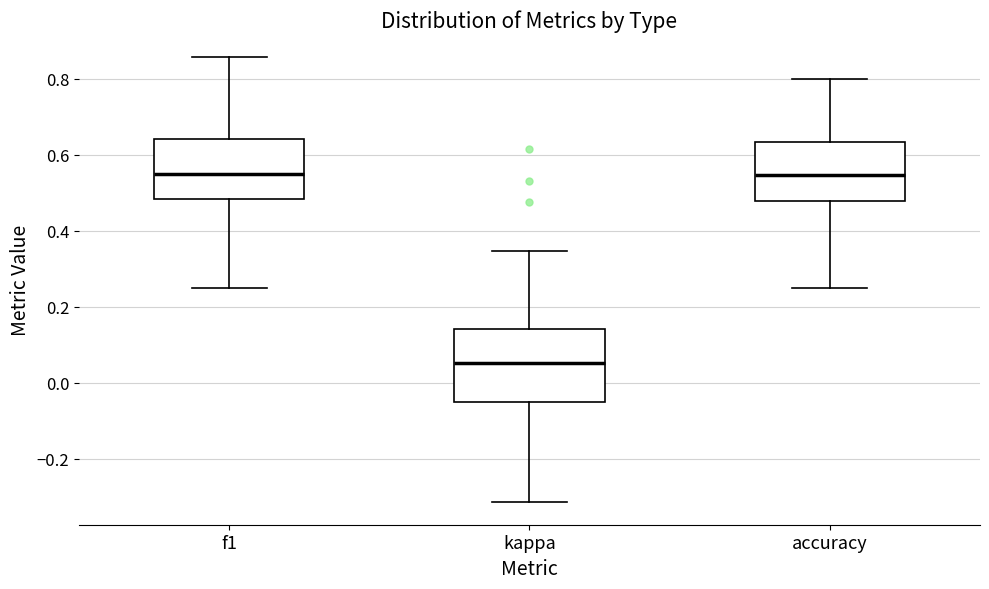

Where is the upper edge of the box for kappa on the y-axis? The values are not printed on the chart, so give them approximately, as read against the axis.

0.14